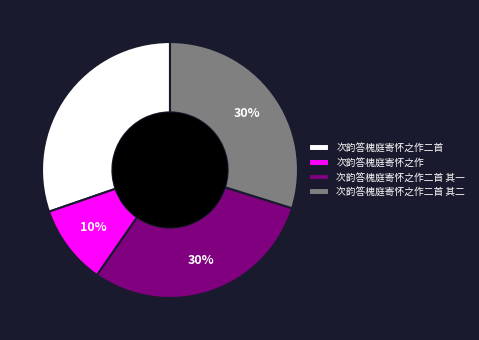

Does 次韵答槐庭寄怀之作二首 其一 represent more than half of the total?

No